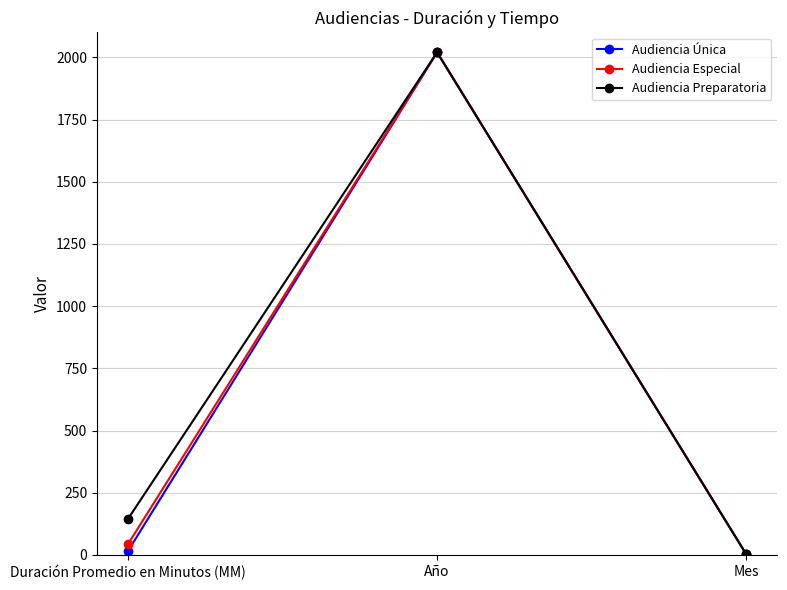

Which series changed the most between Duración Promedio en Minutos (MM) and Mes?

Audiencia Preparatoria